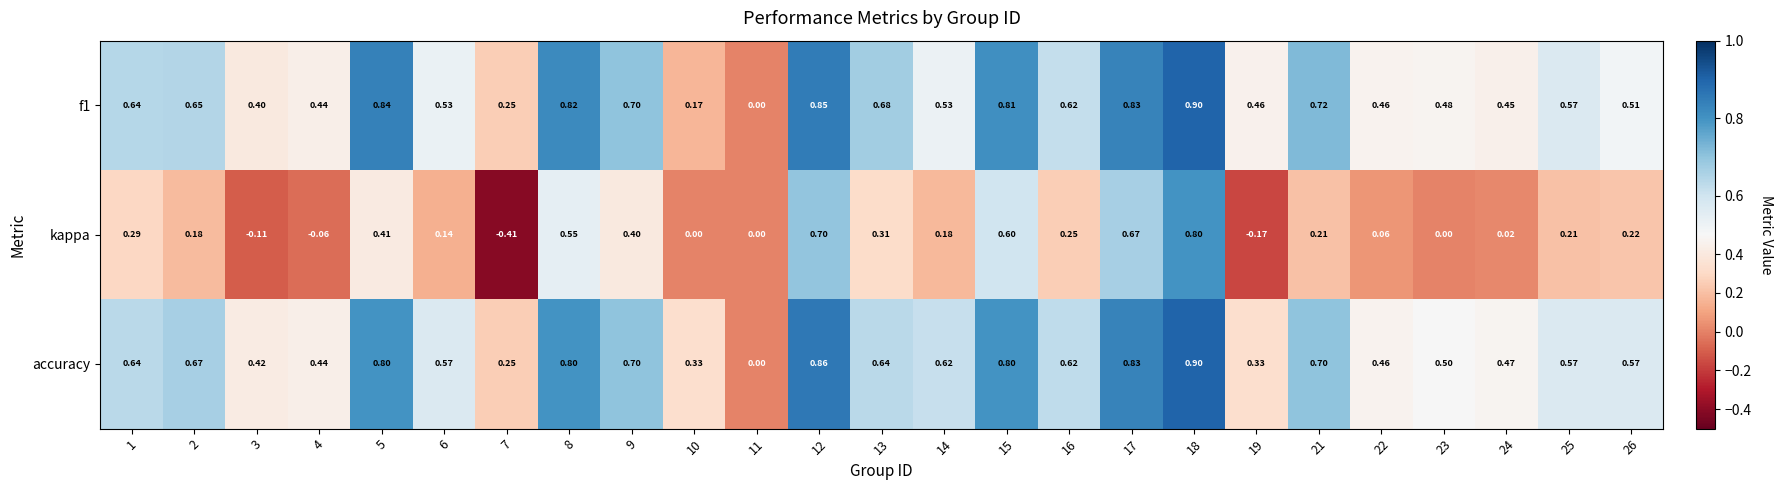

How many categories are shown in the chart?

25